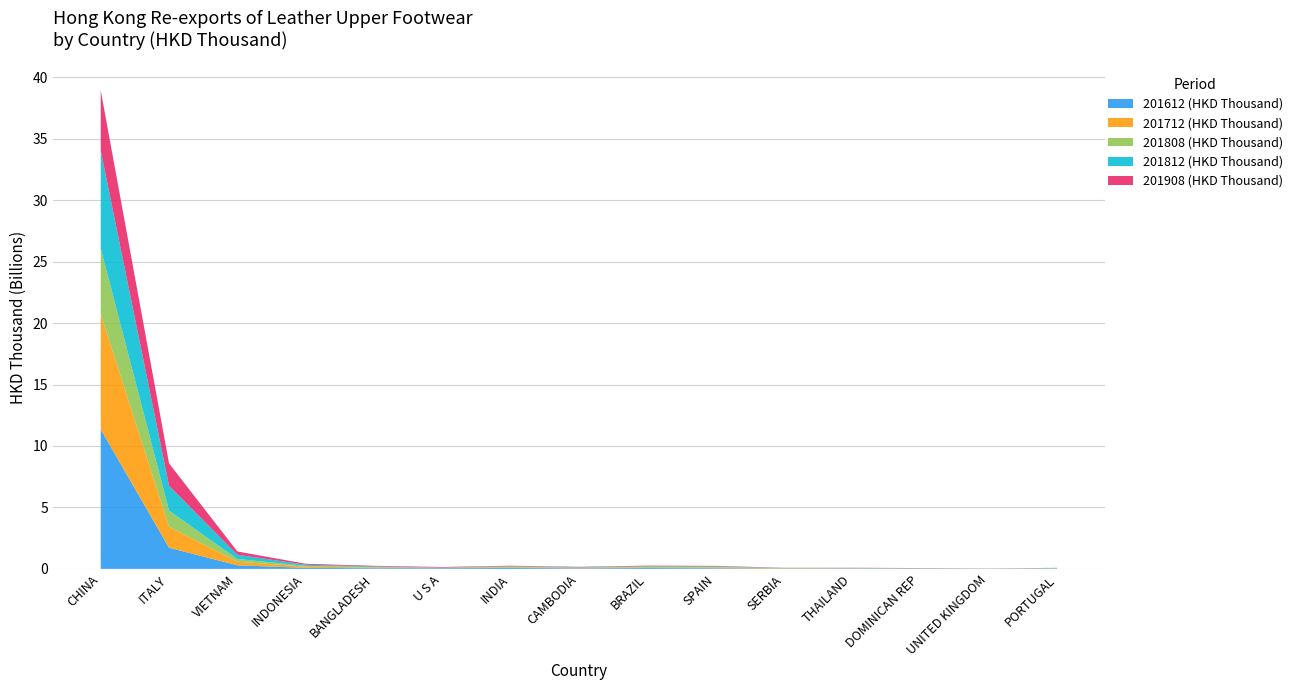

Reading right to left, transcribe all the data shown in this chart.

201612 (HKD Thousand): 24433.2	7014.5	23263.4	23181.2	17263.1	50574.8	68343.4	44621.5	73671.7	54760.0	55037.9	84584.6	291333.1	1721785.6	11349169.8
201712 (HKD Thousand): 17046.7	4251.1	12781.5	21818.1	26758.1	63978.9	69252.8	32826.2	62553.2	29426.0	51503.2	95984.5	298836.9	1707223.6	9381132.0
201808 (HKD Thousand): 14797.7	2521.1	8530.6	13244.4	13188.9	40916.7	38696.8	23180.4	32348.6	8730.0	37310.6	65409.2	213876.4	1308773.3	5337422.1
201812 (HKD Thousand): 19524.7	5917.7	11226.4	20309.8	17735.2	55111.4	54109.2	32874.7	51897.7	16764.2	56969.0	92096.5	345389.0	2023585.9	7965202.3
201908 (HKD Thousand): 10348.7	10492.9	10558.0	13642.7	14941.3	34029.2	34667.1	35134.2	35931.2	45183.8	48008.6	78180.9	268718.7	1818161.0	4896360.8